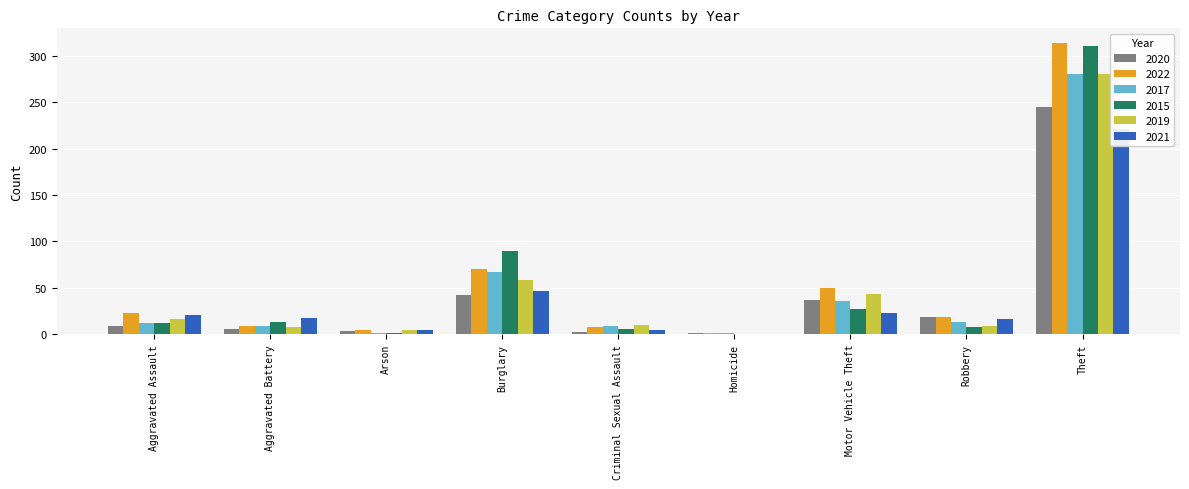

At which label is 2021 closest to 110?

Burglary